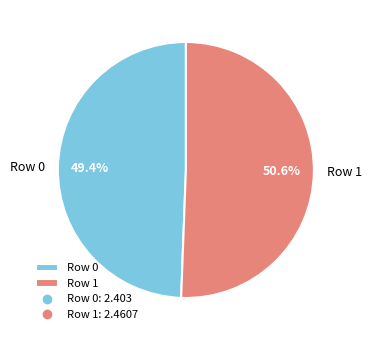

Does Row 0 account for over 50% of the chart?

No